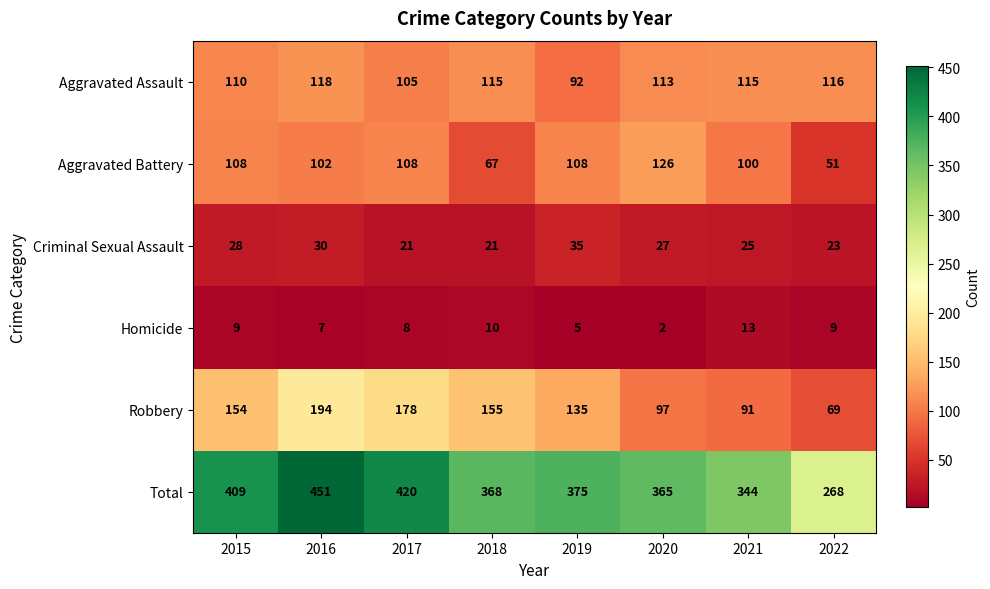

Which series has the largest total across all categories?

Total